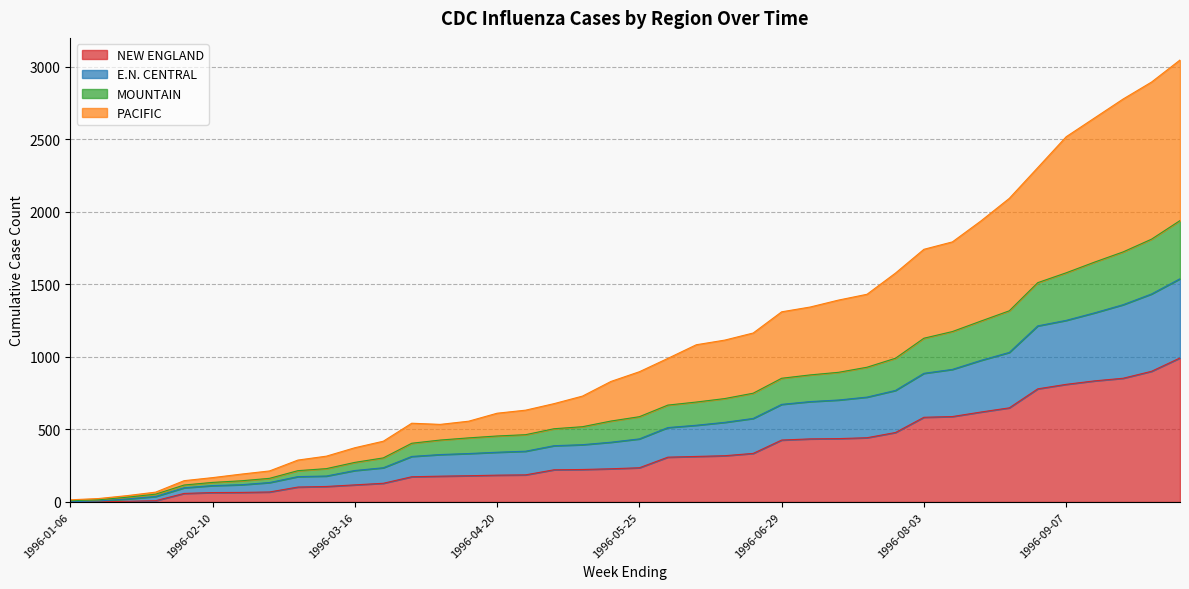

What is the approximate value of NEW ENGLAND at 1996-07-13, to the nearest 50?

450